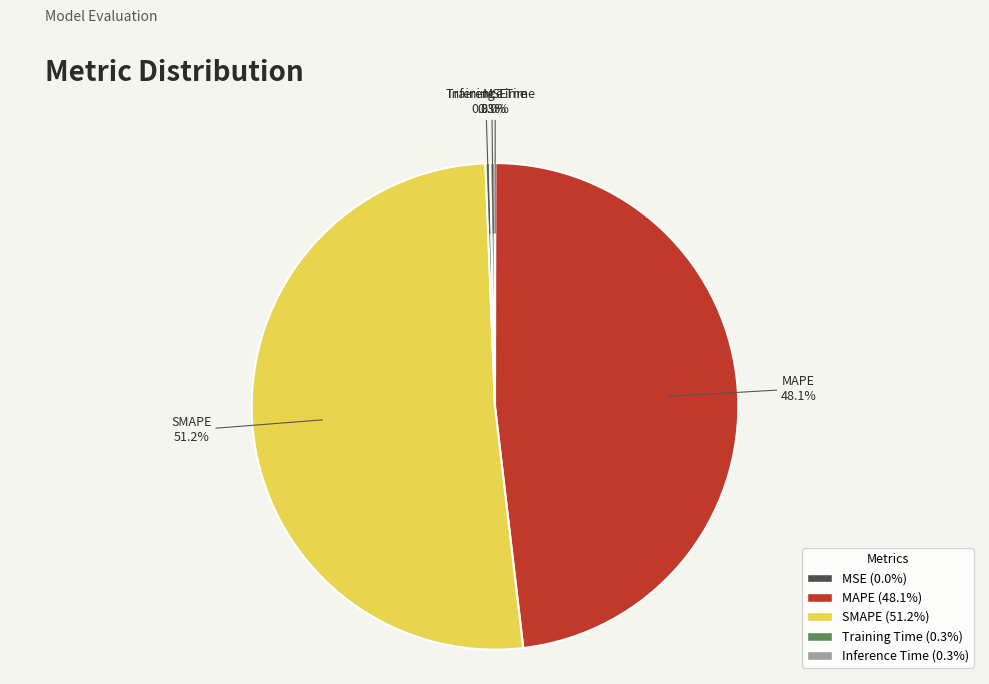

What is the largest slice in the pie chart?

SMAPE